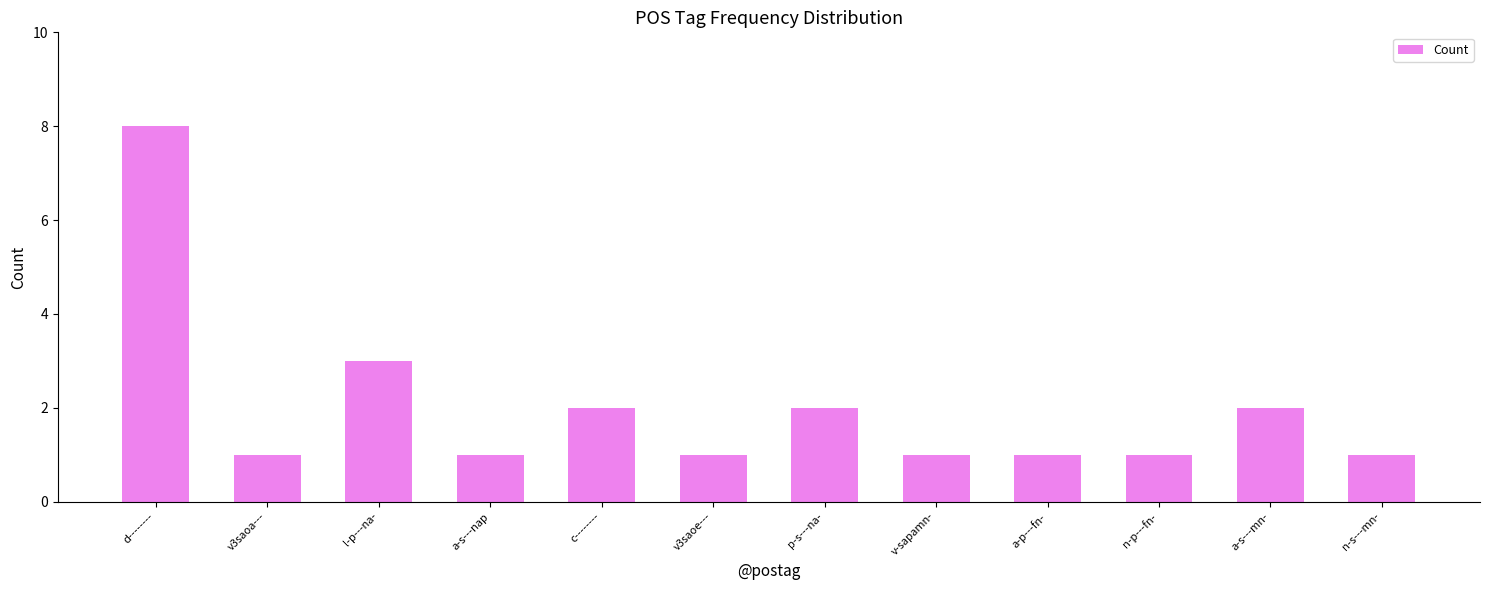

What is the ratio of the value at a-s---mn- to the value at n-p---fn-?

2.0